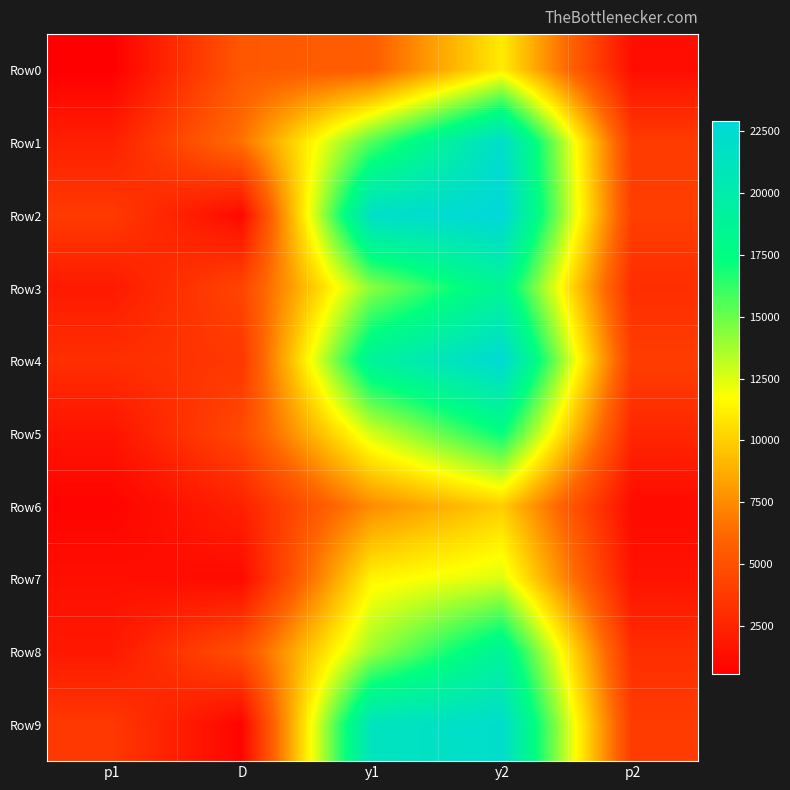

Which series has the widest spread of values?

Row2